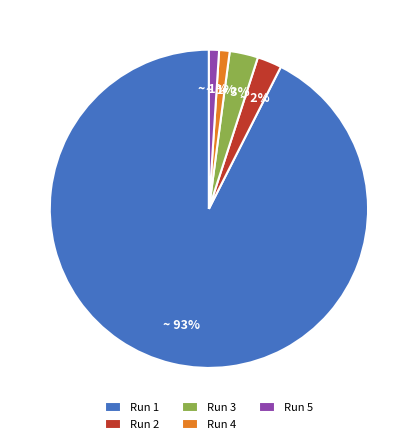

True or false: Run 4 accounts for 11% of the total.

False